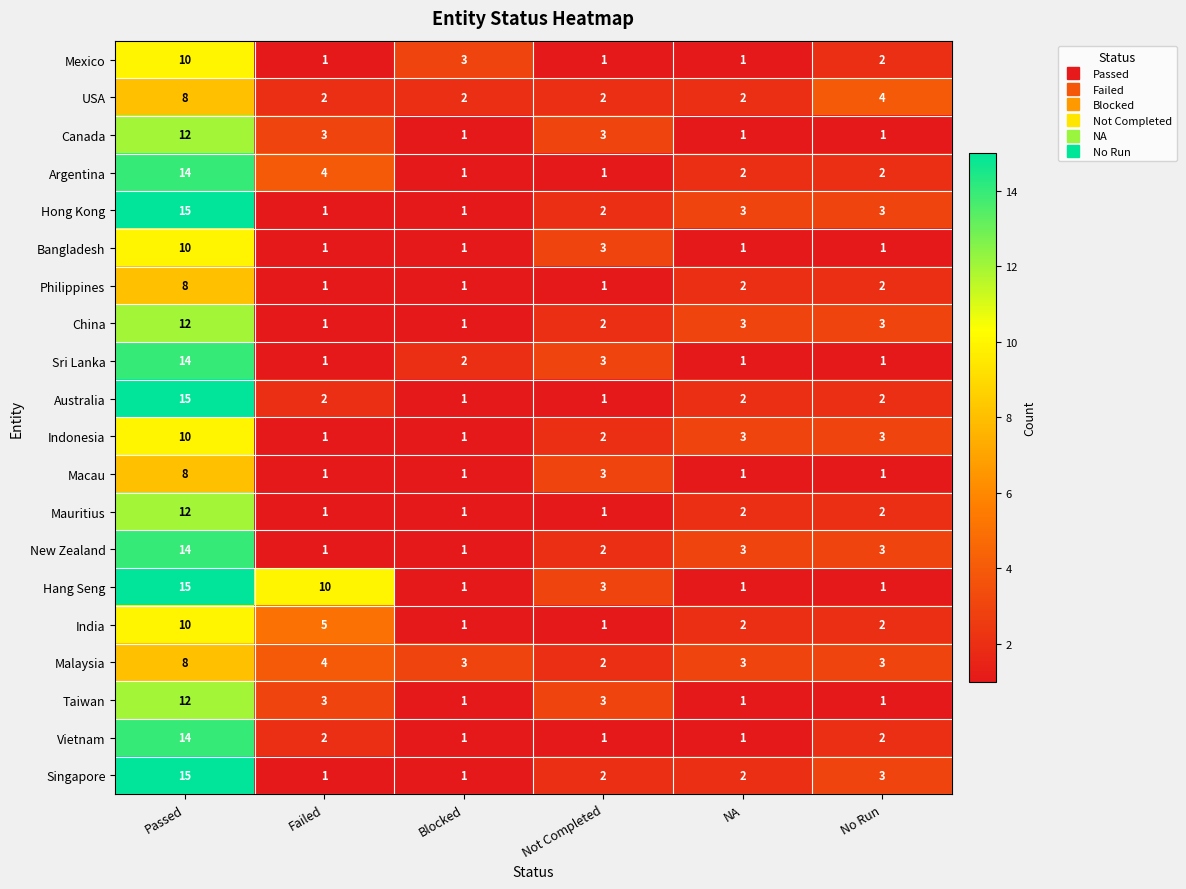

Which category has the highest value across all series?

Passed